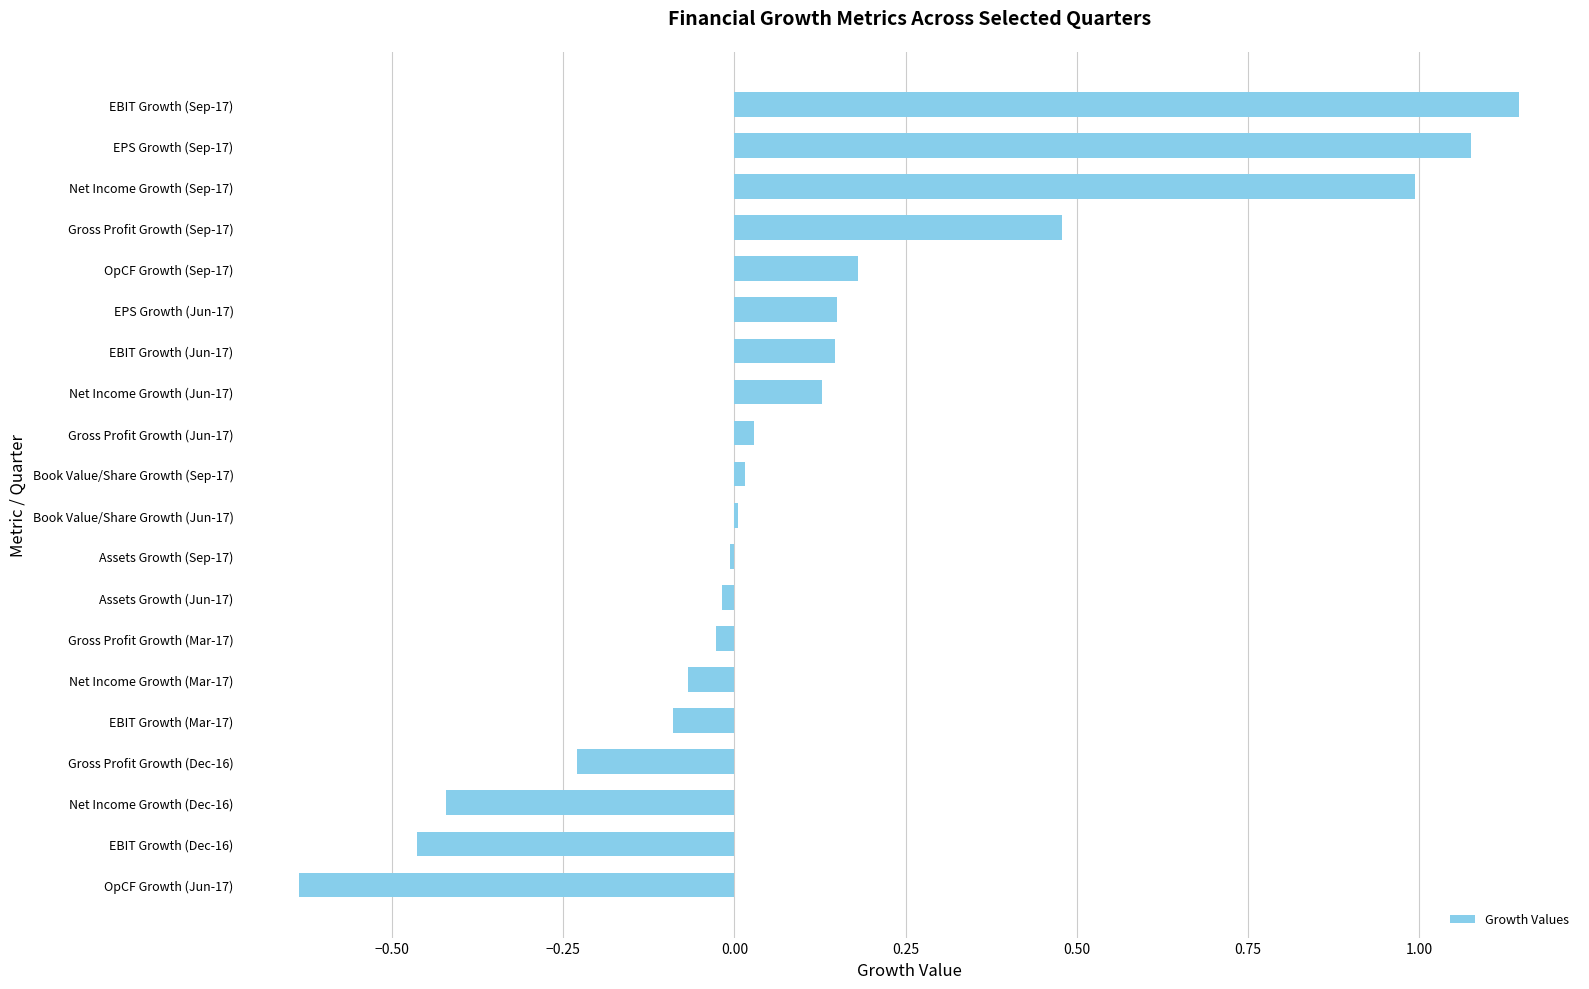

What is the sum of all values?

2.4